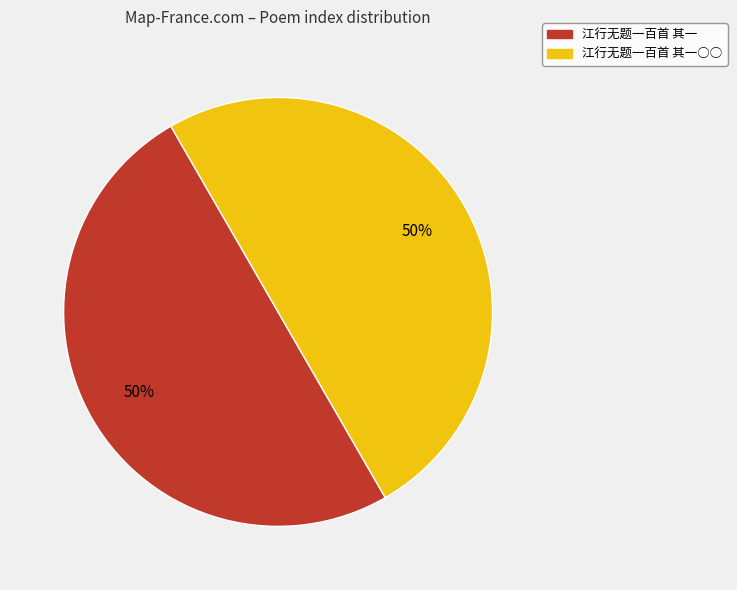

To the nearest percent, what is the average slice percentage?

50%